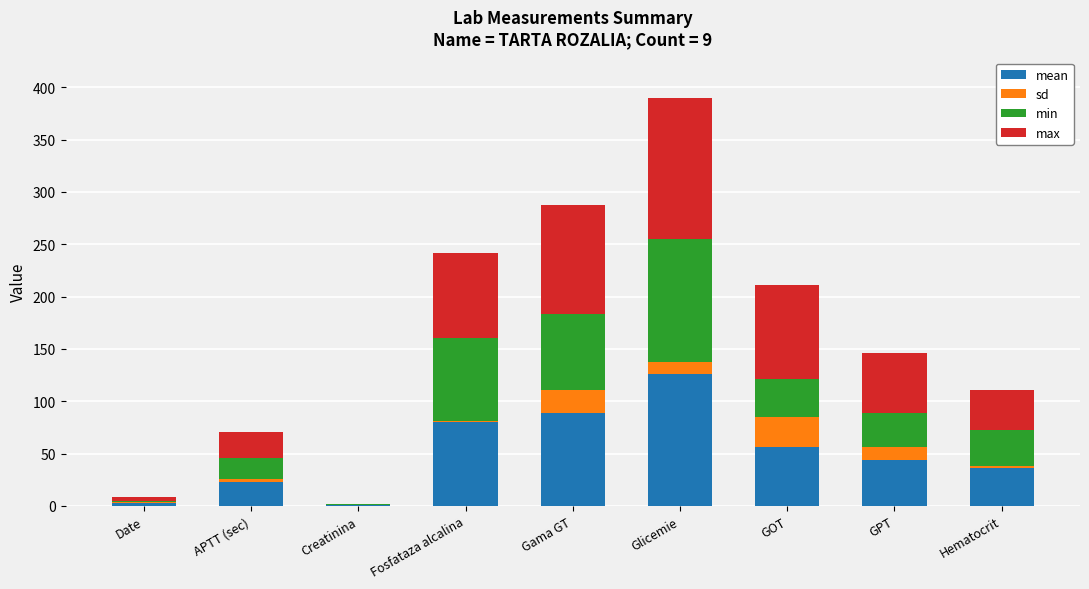

What is the total value across all series at GPT?

146.1